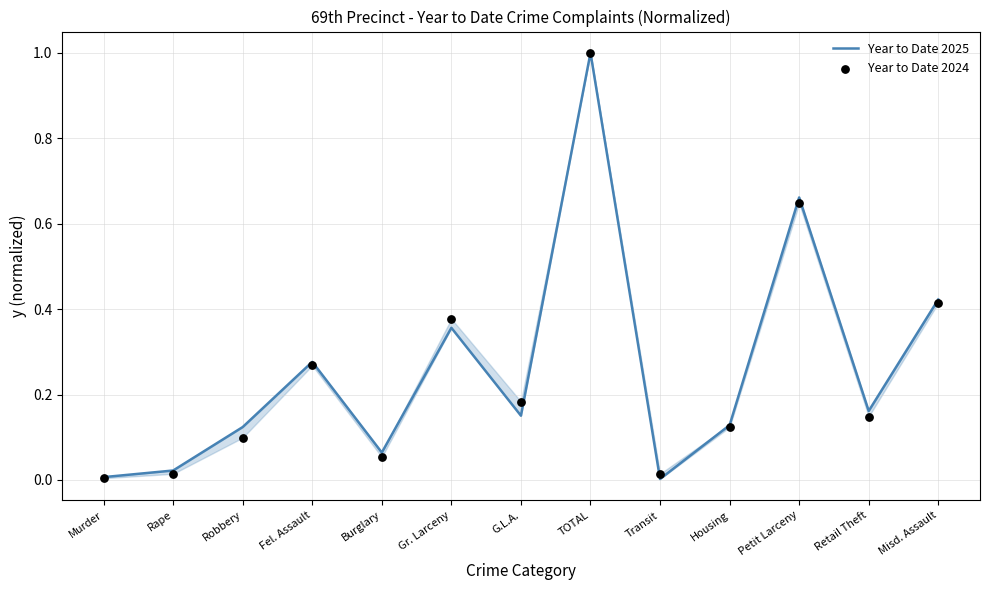

Which series has the largest total across all categories?

Year to Date 2025